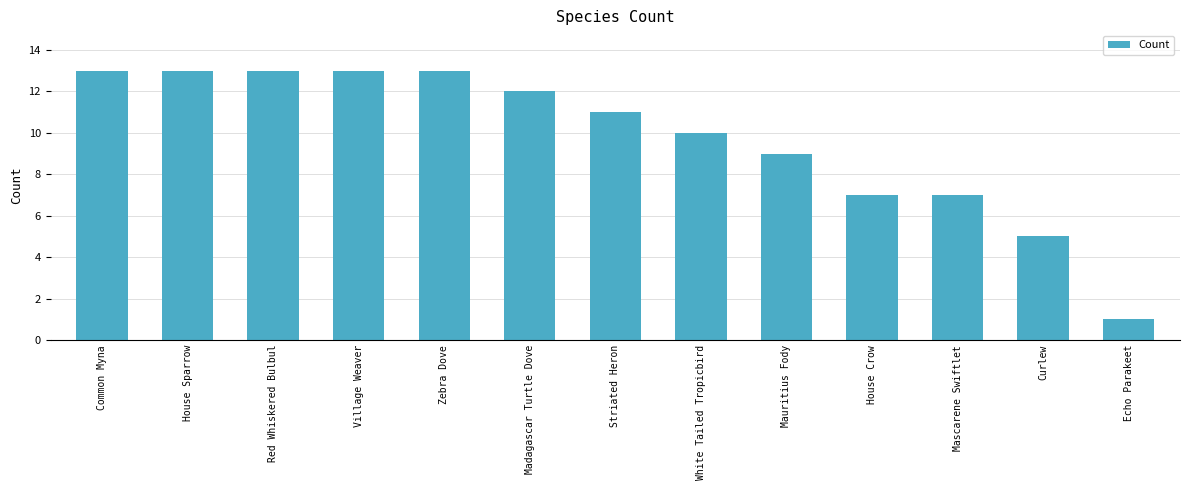

Count the number of data series in this chart.

1